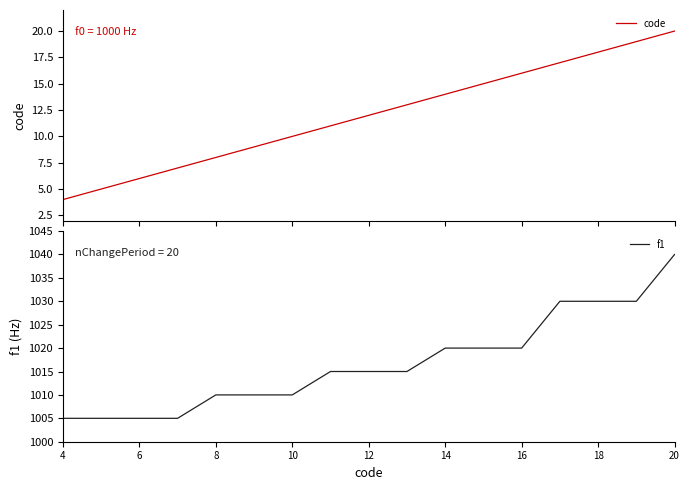

Does the chart display data point markers on the line(s)?

No